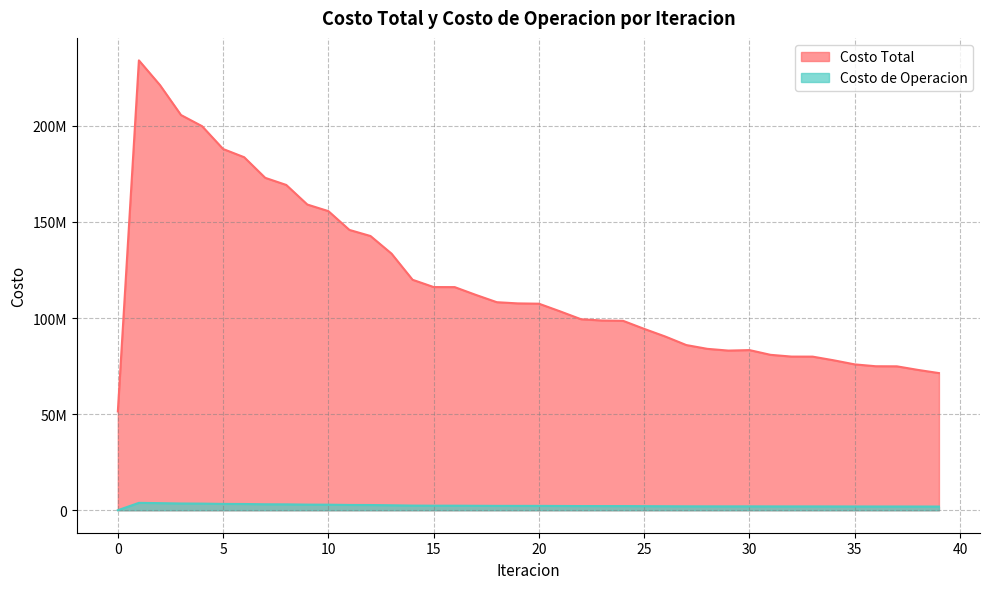

What is the difference between the maximum and minimum values in the Costo Total series?

182642610.5